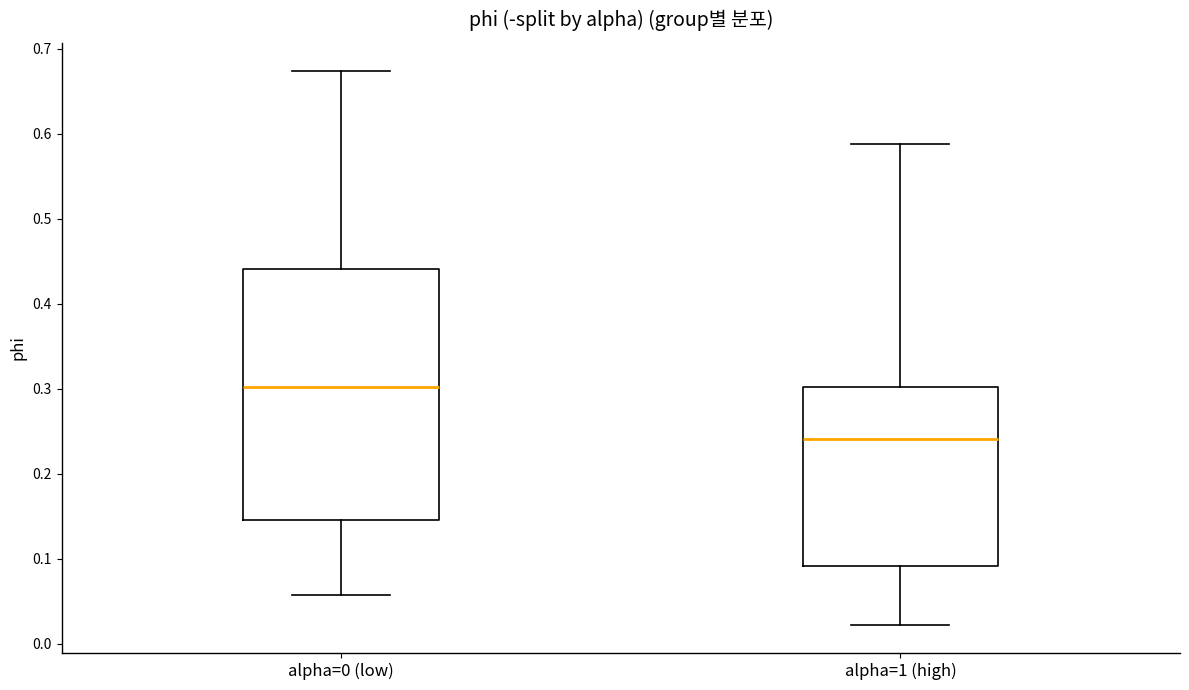

Reading left to right, read every box against the y-axis: the position of its median line, the range the box covers, and the ends of its whiskers. The values are not printed on the chart, so give them approximately, as read against the axis.

alpha=0 (low): median 0.30, box 0.15 to 0.44, whiskers 0.06 to 0.67
alpha=1 (high): median 0.24, box 0.09 to 0.30, whiskers 0.02 to 0.59